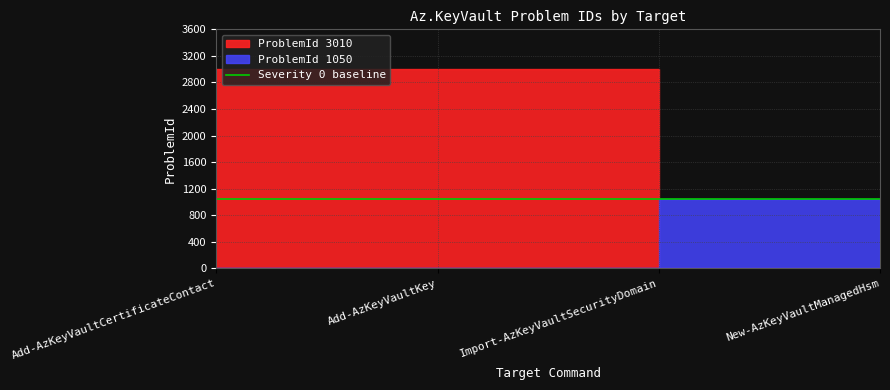

True or false: ProblemId_3010 has a value of 3010 at Add-AzKeyVaultCertificateContact.

True